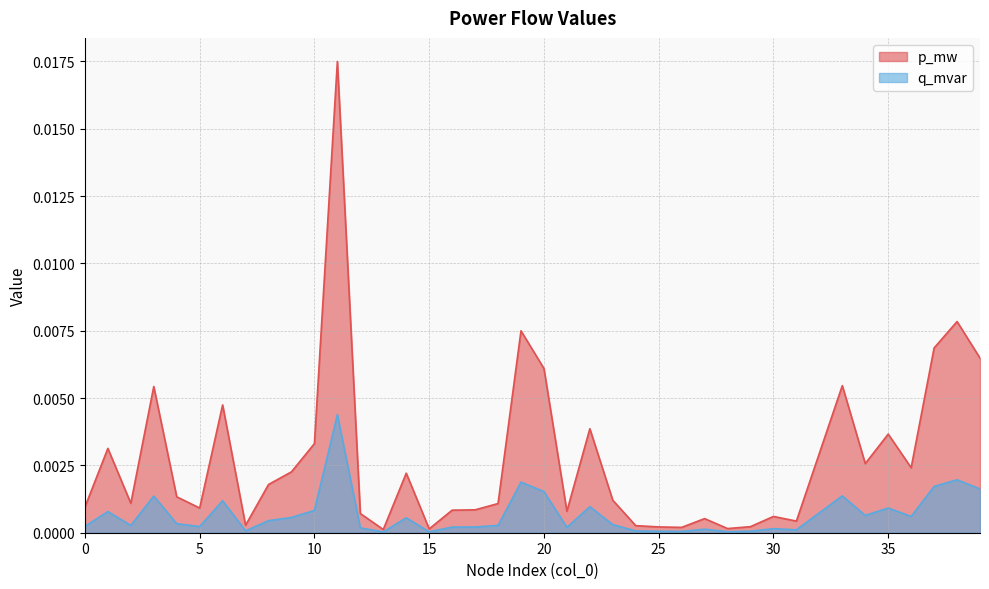

True or false: q_mvar and p_mw cross at least once.

False